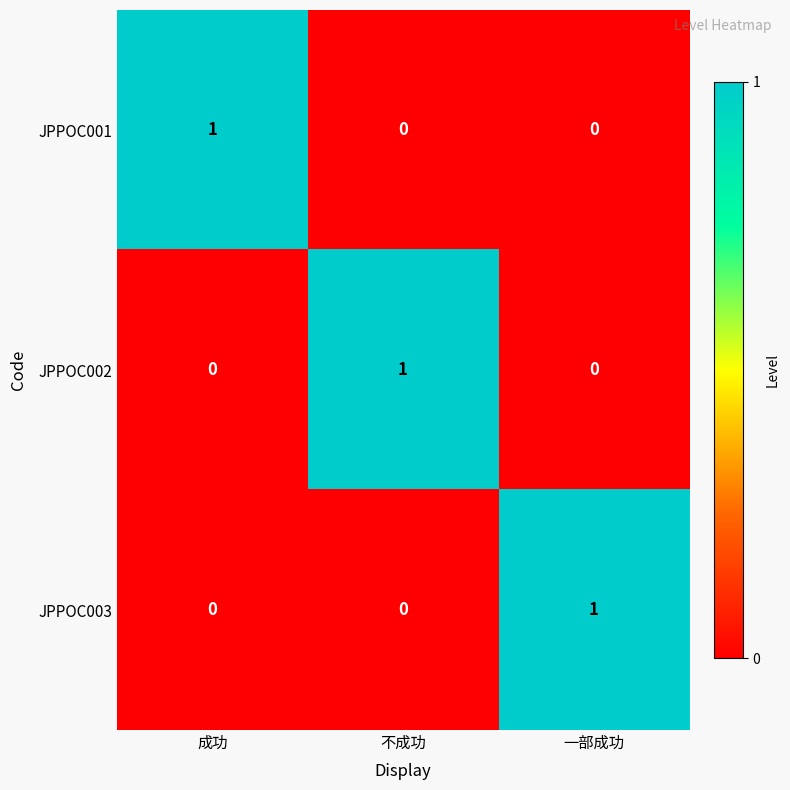

True or false: JPPOC002 has a value of 0 at 成功.

True